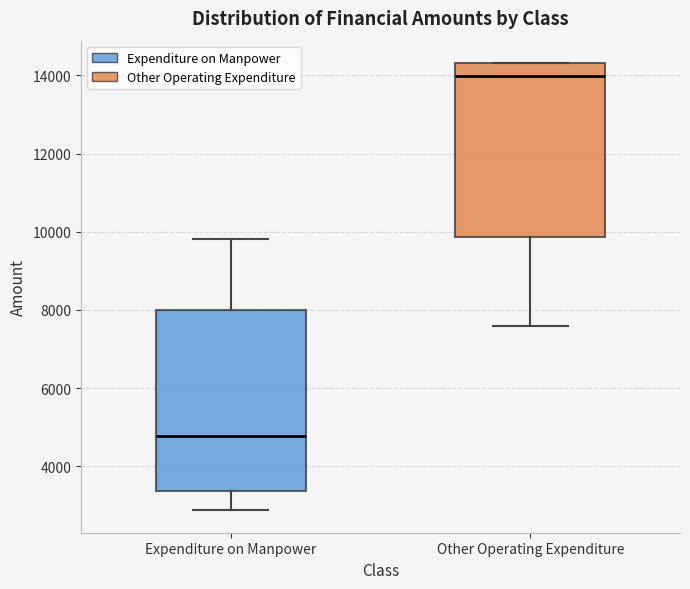

Reading left to right, read every box against the y-axis: the position of its median line, the range the box covers, and the ends of its whiskers. The values are not printed on the chart, so give them approximately, as read against the axis.

Expenditure on Manpower: median 4800, box 3400 to 8000, whiskers 2800 to 9800
Other Operating Expenditure: median 14000, box 9800 to 14400, whiskers 7600 to 14400